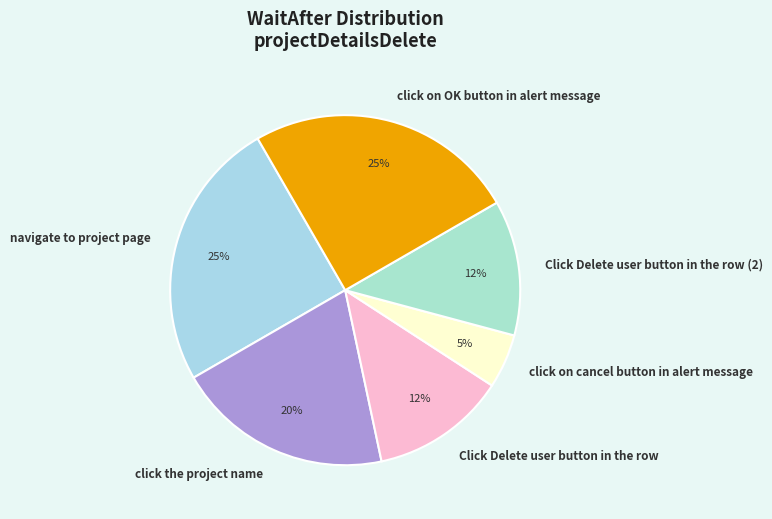

Is it true that navigate to project page is 20% of the pie?

False